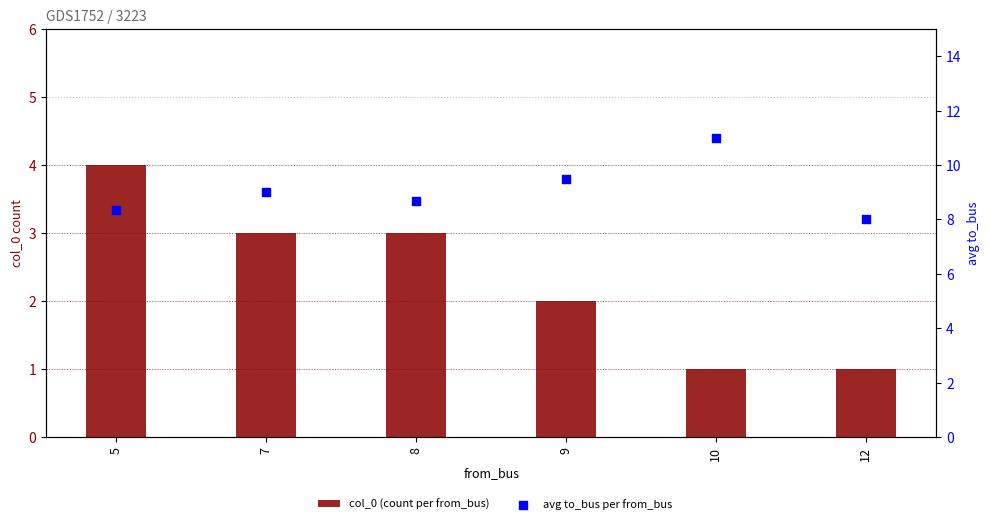

Which series contains the highest Y value?

avg to_bus per from_bus